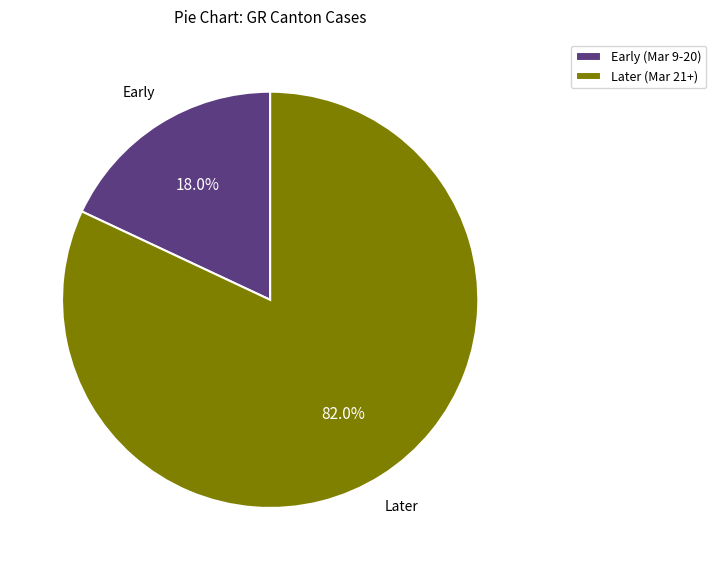

Between Later (Mar 21+) and Early (Mar 9-20), which is larger?

Later (Mar 21+)